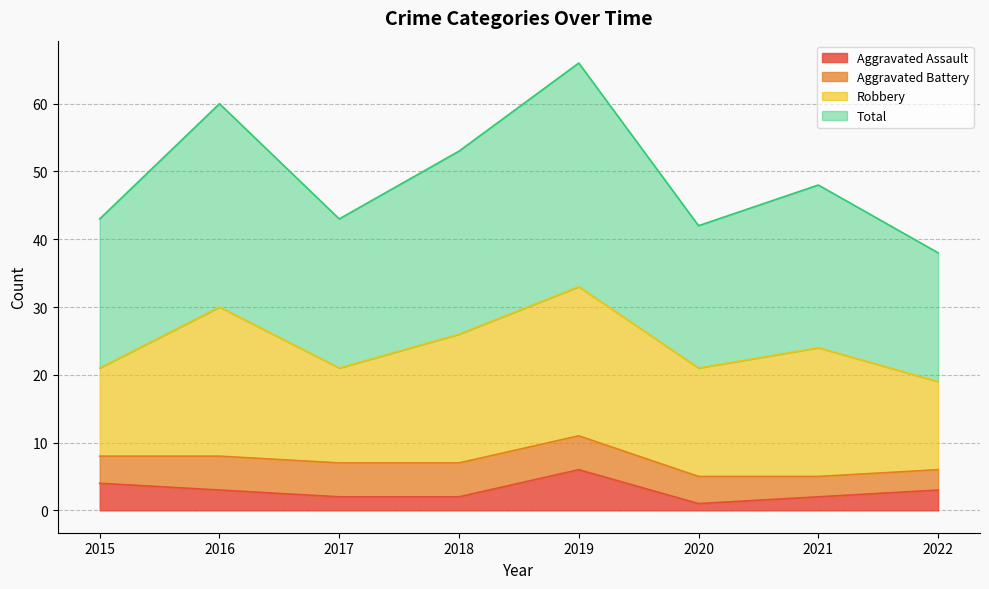

What is the highest value of the Aggravated Assault series?

6